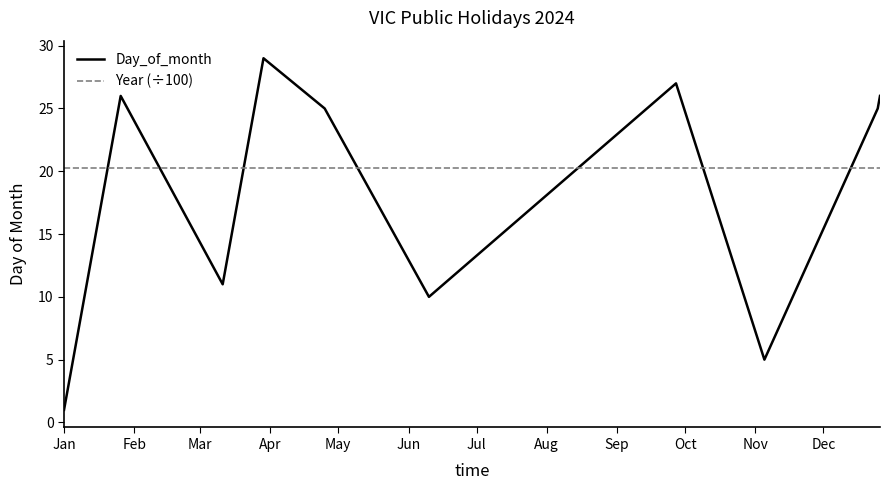

What is the greatest value displayed?

29.0